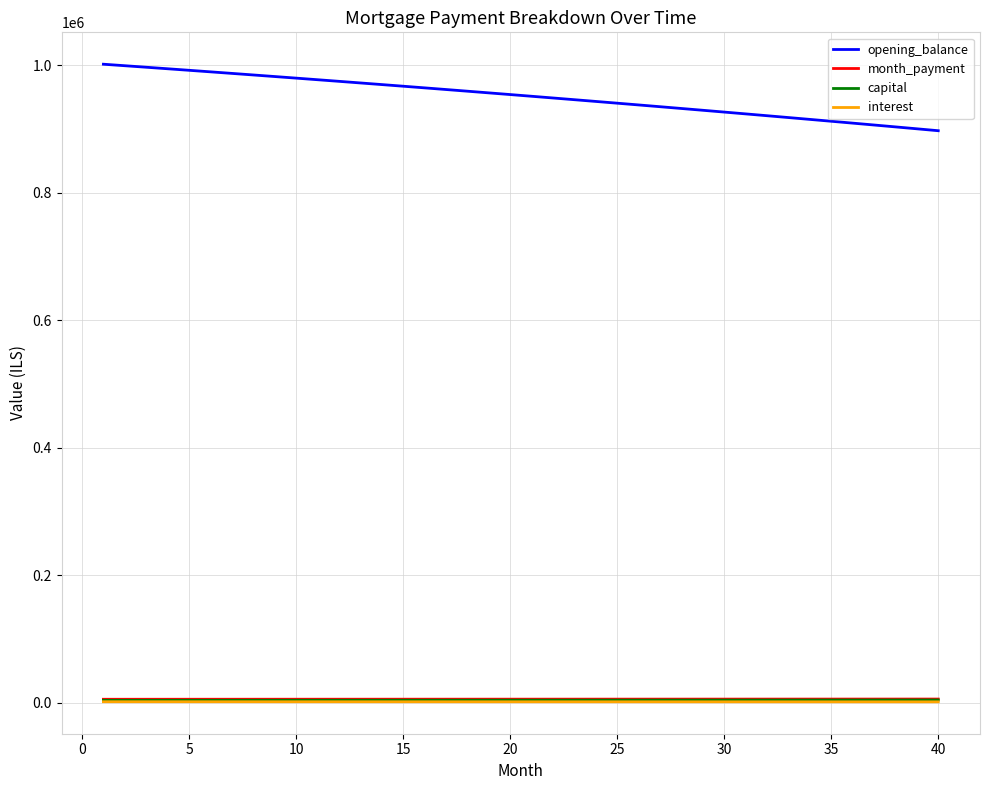

What is the greatest value displayed?

1001500.0